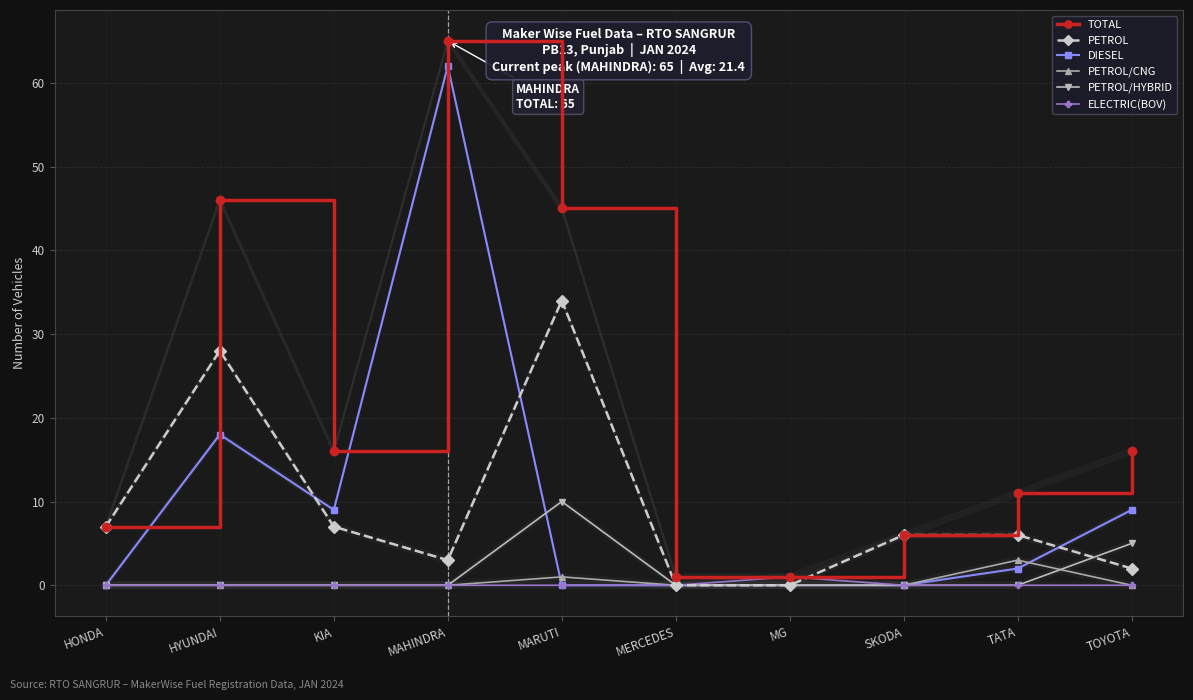

Reading left to right, what are all the values shown in this chart?

TOTAL: HONDA=7	HYUNDAI=46	KIA=16	MAHINDRA=65	MARUTI=45	MERCEDES=1	MG=1	SKODA=6	TATA=11	TOYOTA=16
PETROL: HONDA=7	HYUNDAI=28	KIA=7	MAHINDRA=3	MARUTI=34	MERCEDES=0	MG=0	SKODA=6	TATA=6	TOYOTA=2
DIESEL: HONDA=0	HYUNDAI=18	KIA=9	MAHINDRA=62	MARUTI=0	MERCEDES=0	MG=0	SKODA=0	TATA=2	TOYOTA=9
PETROL/CNG: HONDA=0	HYUNDAI=0	KIA=0	MAHINDRA=0	MARUTI=1	MERCEDES=0	MG=0	SKODA=0	TATA=3	TOYOTA=0
PETROL/HYBRID: HONDA=0	HYUNDAI=0	KIA=0	MAHINDRA=0	MARUTI=10	MERCEDES=0	MG=0	SKODA=0	TATA=0	TOYOTA=5
ELECTRIC(BOV): HONDA=0	HYUNDAI=0	KIA=0	MAHINDRA=0	MARUTI=0	MERCEDES=0	MG=1	SKODA=0	TATA=0	TOYOTA=0